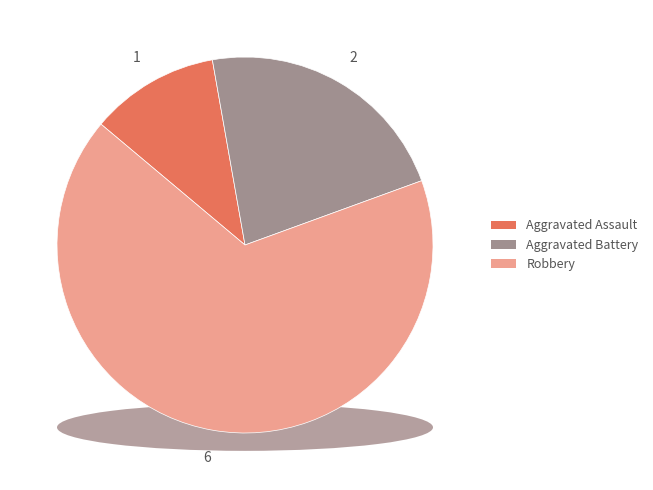

To the nearest percent, what is the combined percentage of Aggravated Battery and Robbery?

89%